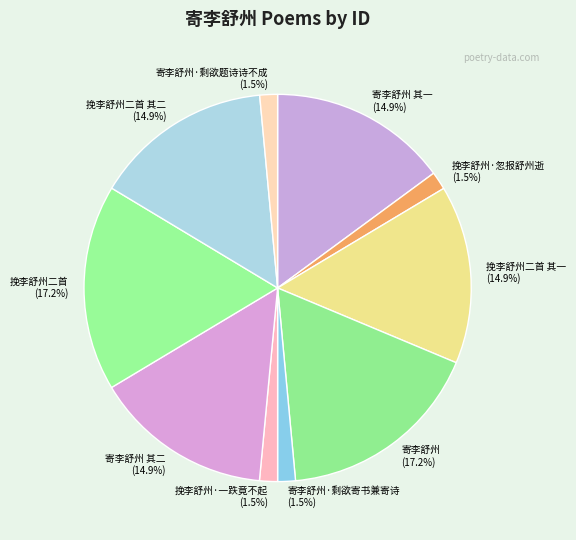

Which has a higher value, 寄李舒州 其二 (14.9%) or 寄李舒州·剩欲题诗诗不成 (1.5%)?

寄李舒州 其二 (14.9%)